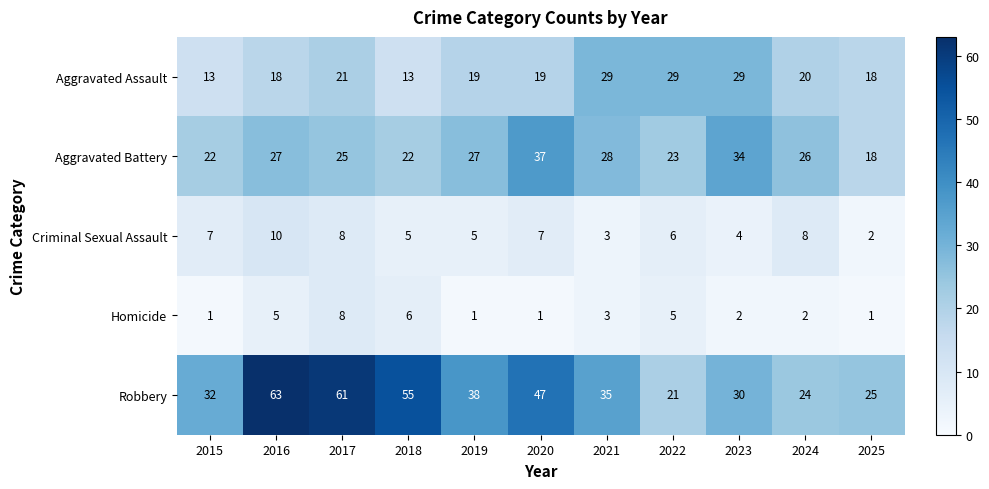

What is the difference between the highest and lowest values at 2015?

31